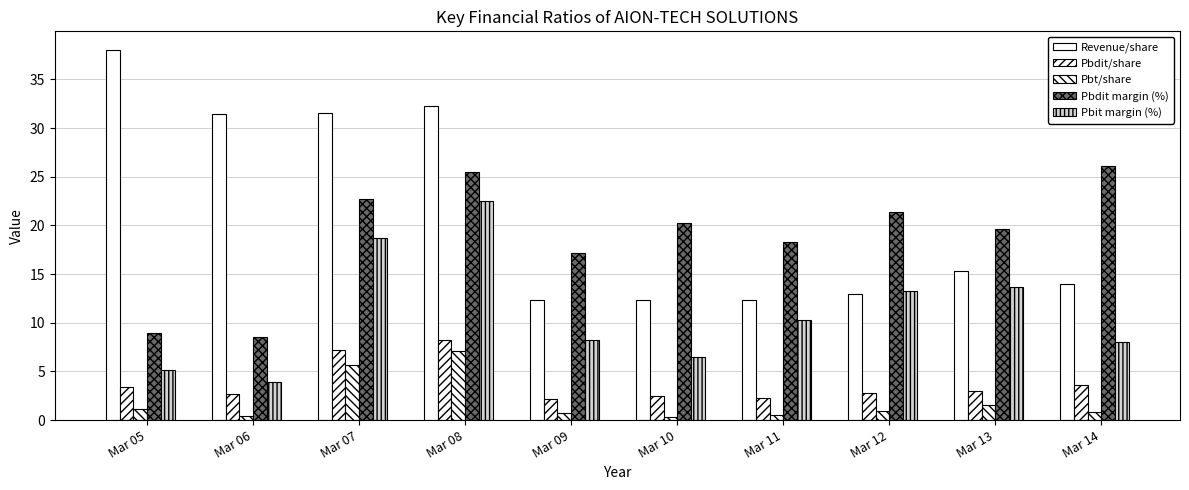

At which label is Pbdit/share closest to 5?

Mar 14